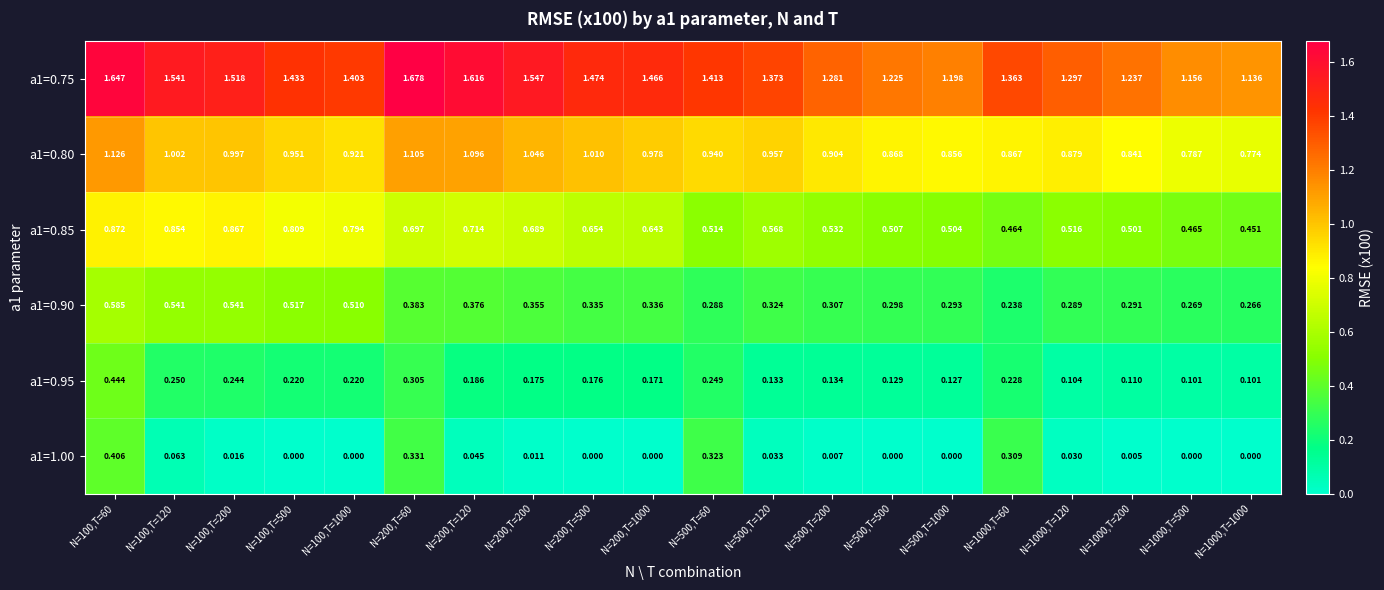

Is the value of a1=0.95 at N=100,T=60 greater than the value of a1=0.80 at N=500,T=60?

No